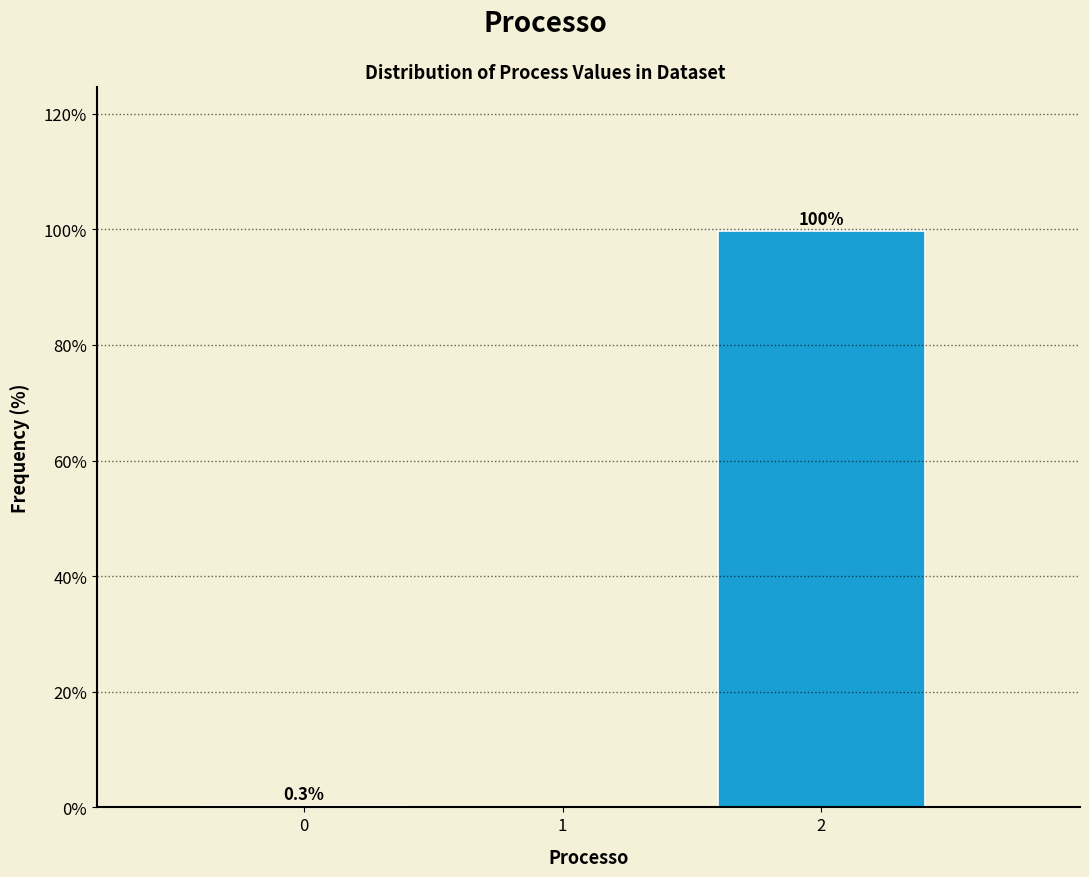

Reading left to right, what are all the values shown in this chart?

0=0.3	1=0.0	2=99.7